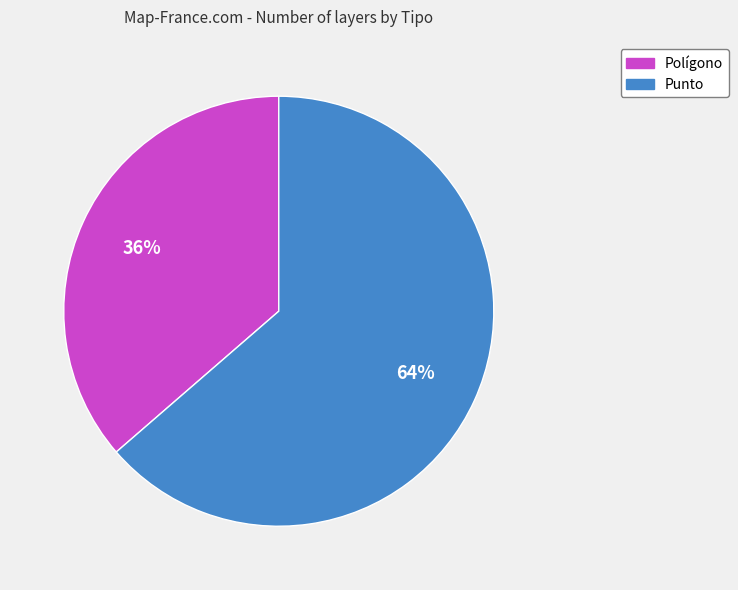

To the nearest percent, what is the combined percentage of Punto and Polígono?

100%